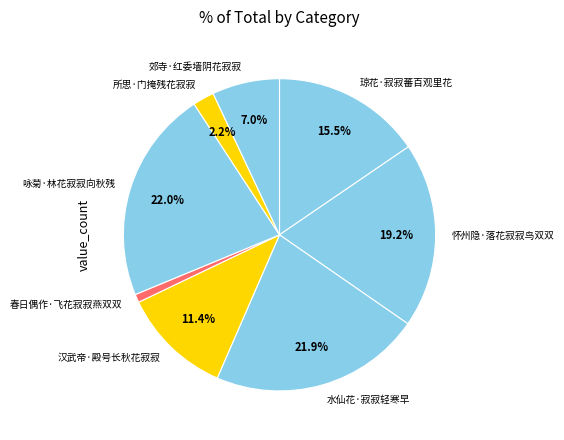

Count the number of slices in the pie.

8